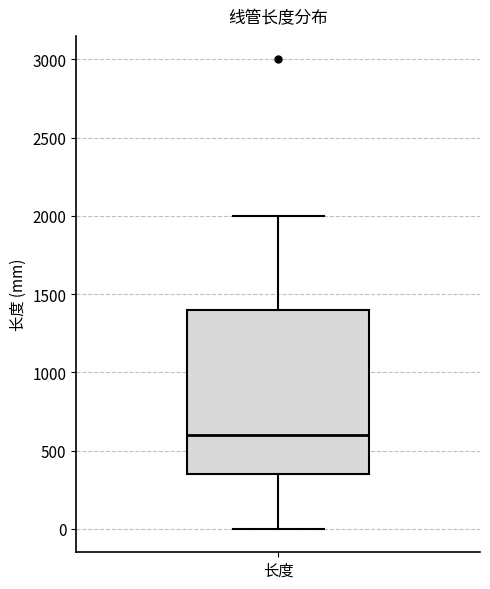

Read this box plot against the y-axis: the position of the median line, the range covered by the box, and the ends of both whiskers. The values are not printed on the chart, so give them approximately, as read against the axis.

median 600, box 350 to 1400, whiskers 0 to 2000